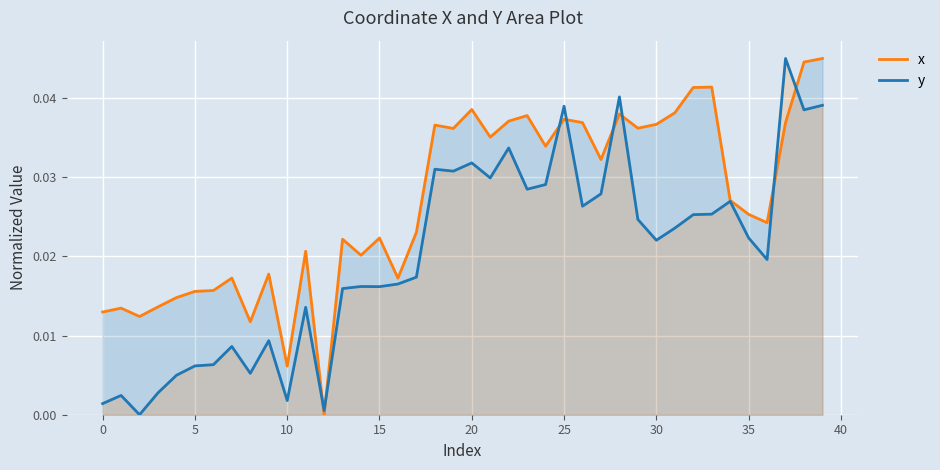

Which series has the widest spread of values?

x